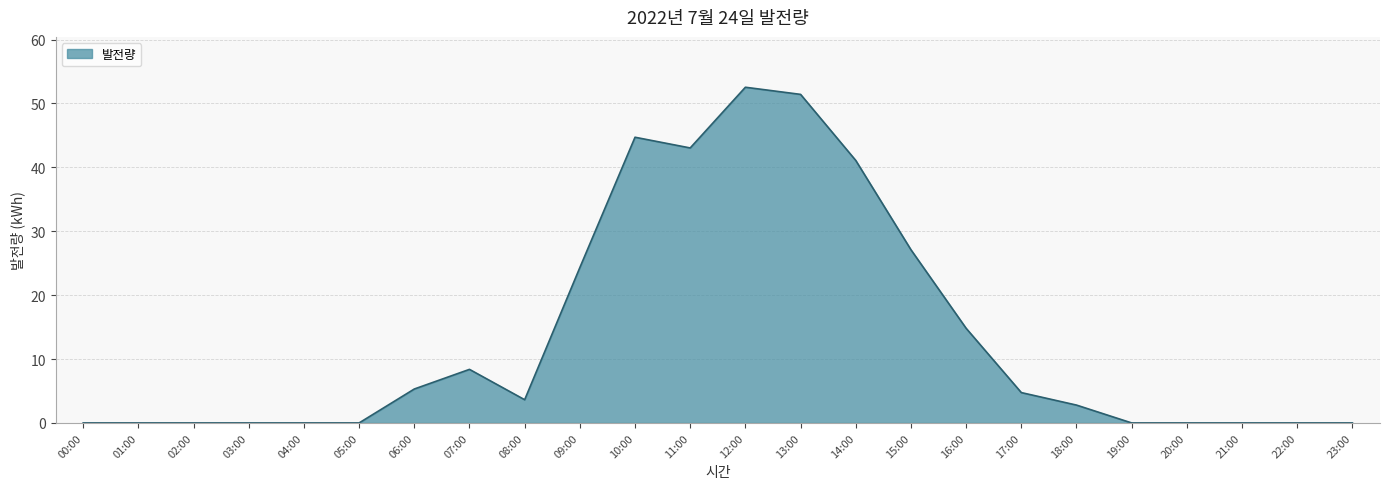

True or false: there are more than 2 points higher than both neighbors.

True